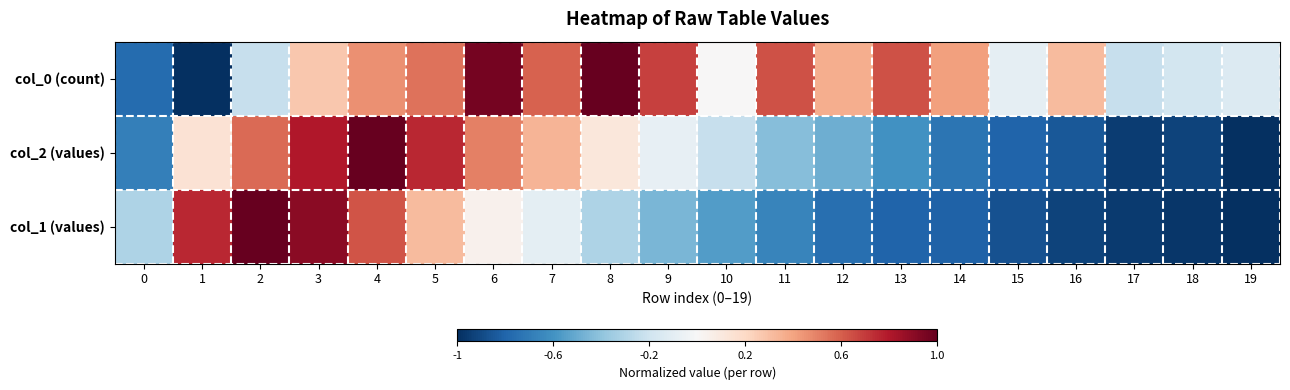

At 2, list the series in order from largest to smallest.

col_1 (values), col_2 (values), col_0 (count)